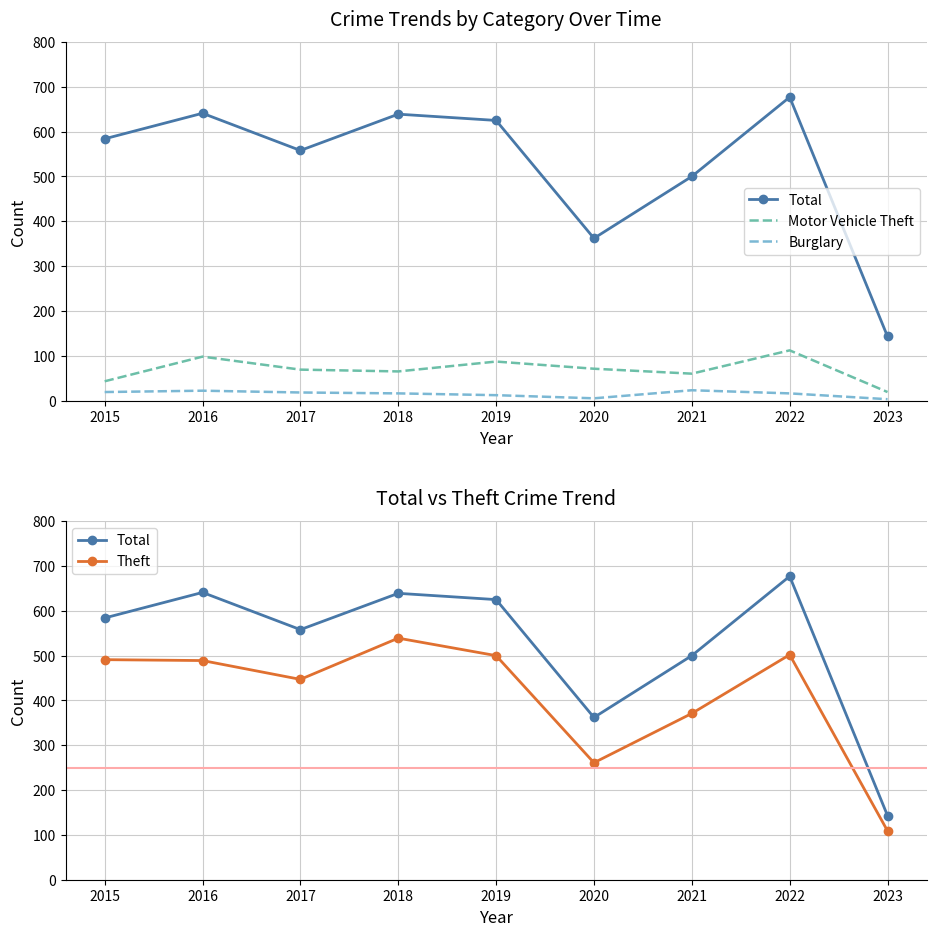

What is the value of the Motor Vehicle Theft point at the 9th from the left?

19